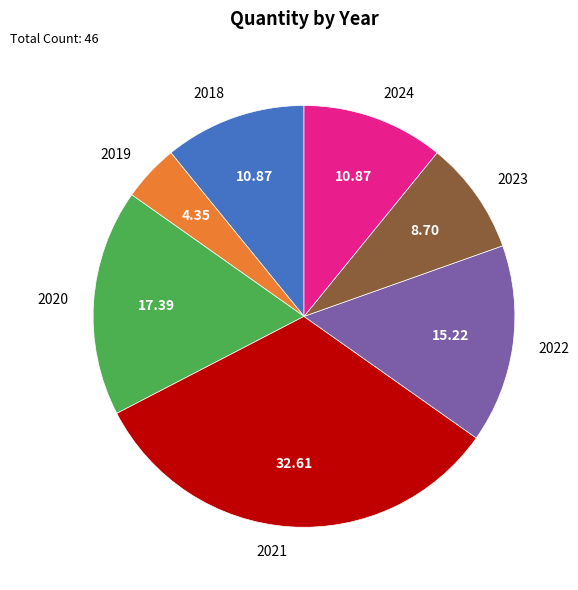

Is there a majority slice in this chart?

No